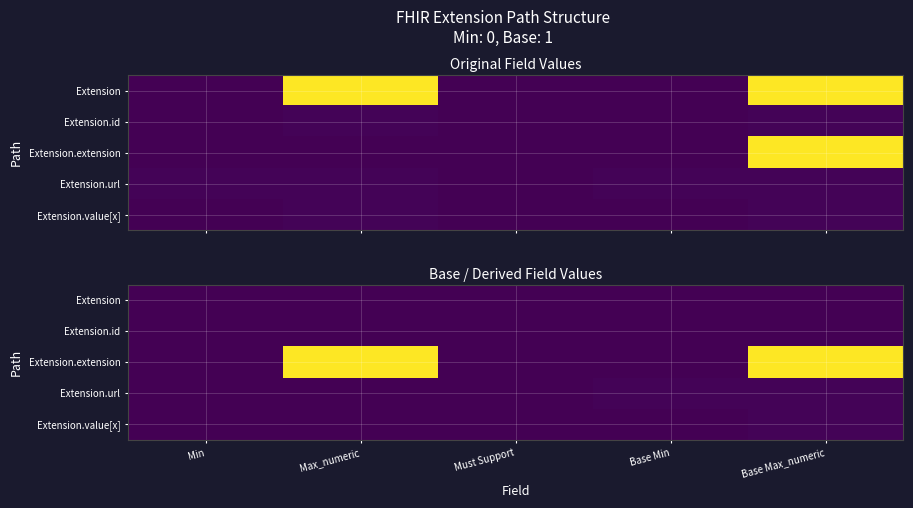

List the labels in order of Extension value, smallest first.

Min, Max_numeric, Must Support, Base Min, Base Max_numeric